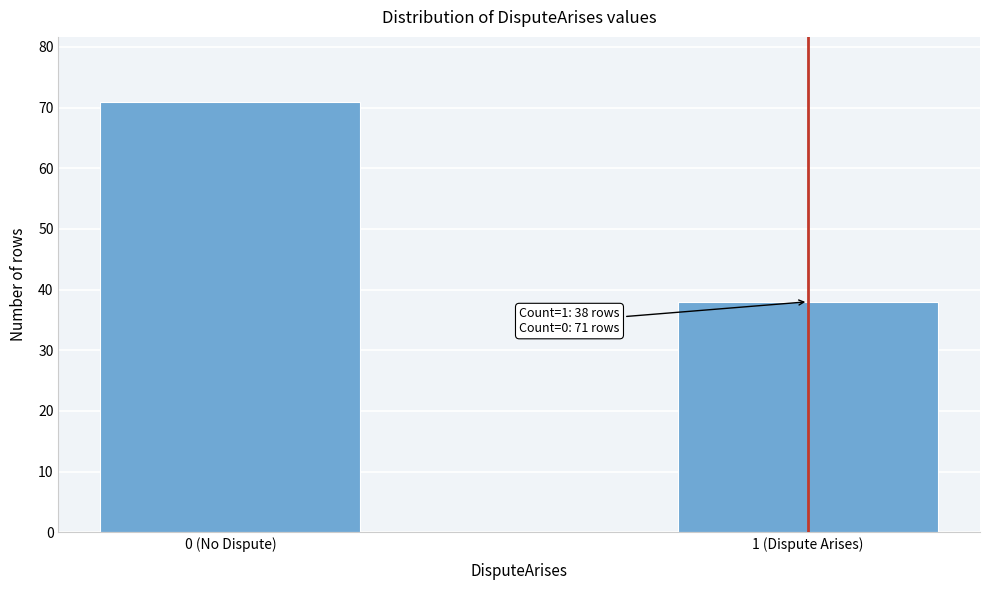

Reading left to right, extract all data points from this chart.

71	38